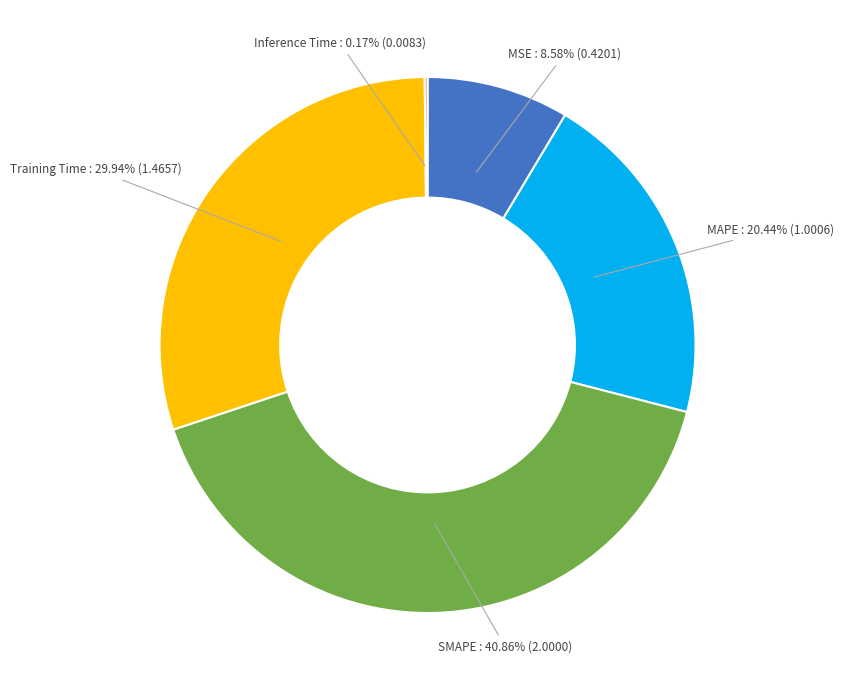

To the nearest percent, what is the average slice percentage?

20%